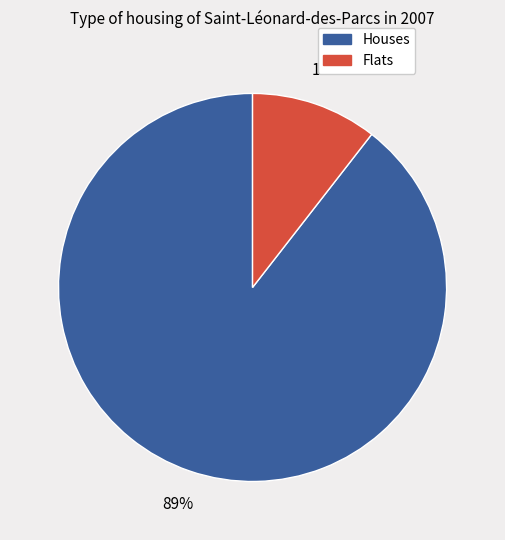

Is there any slice that represents more than half of the pie?

Yes